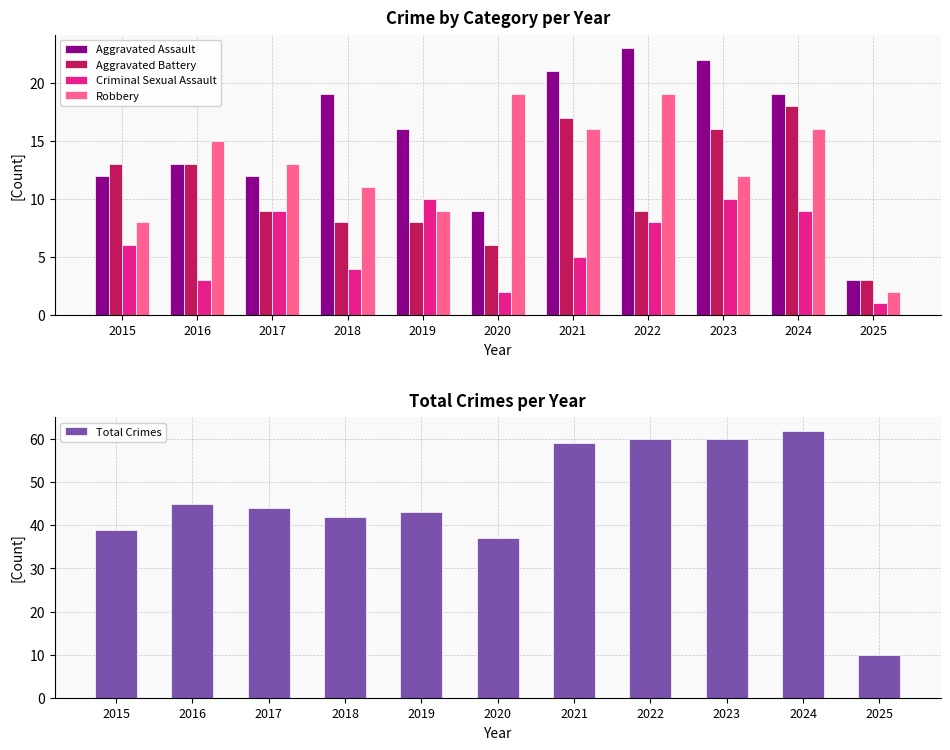

Count the number of categories in the chart.

11